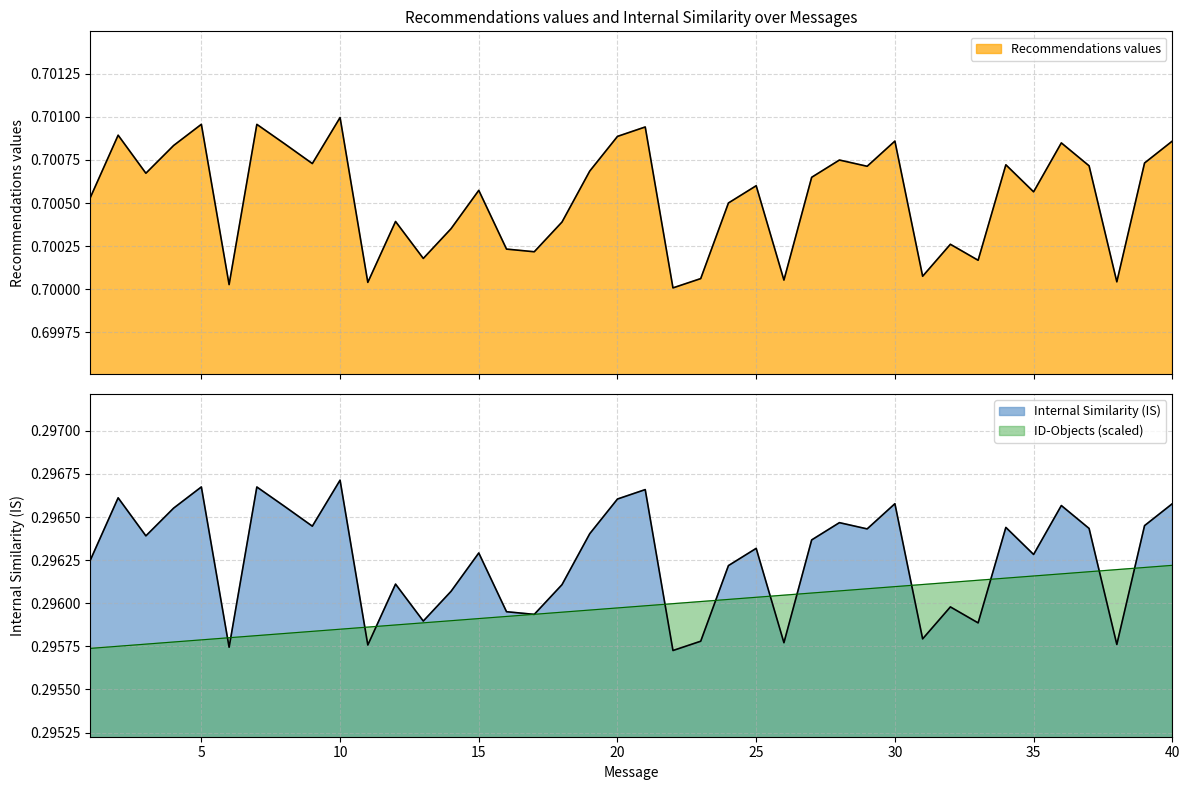

How many lines are shown in the chart?

3